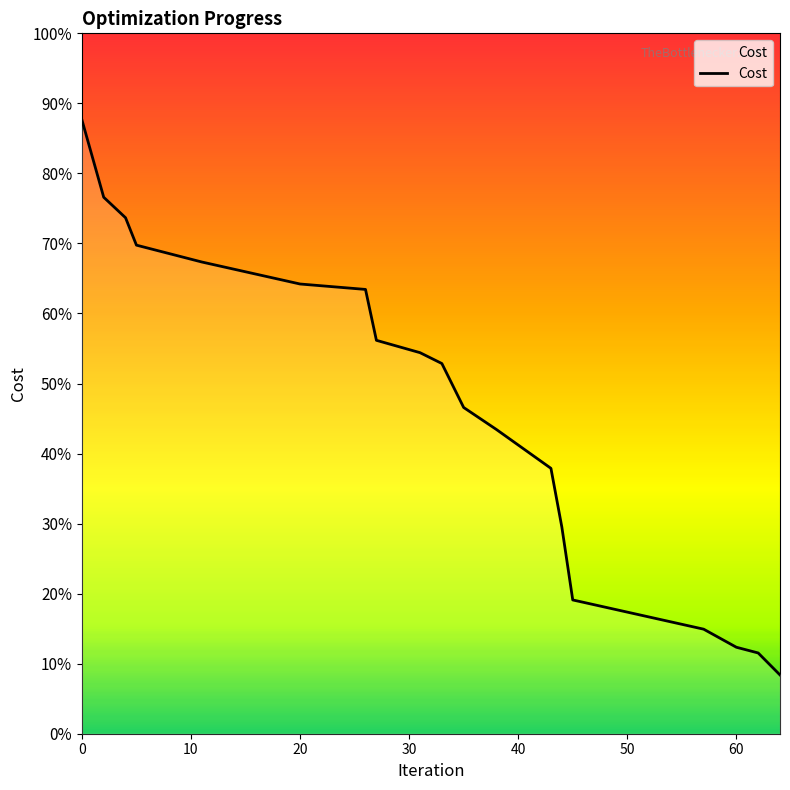

Does the chart display data point markers on the line(s)?

No